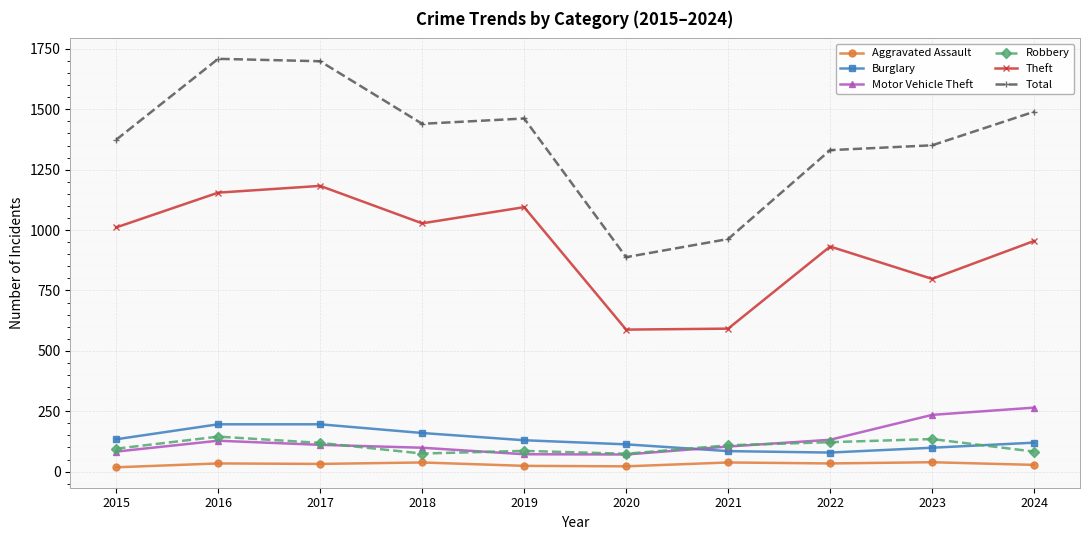

True or false: Motor Vehicle Theft and Total intersect in this chart.

False